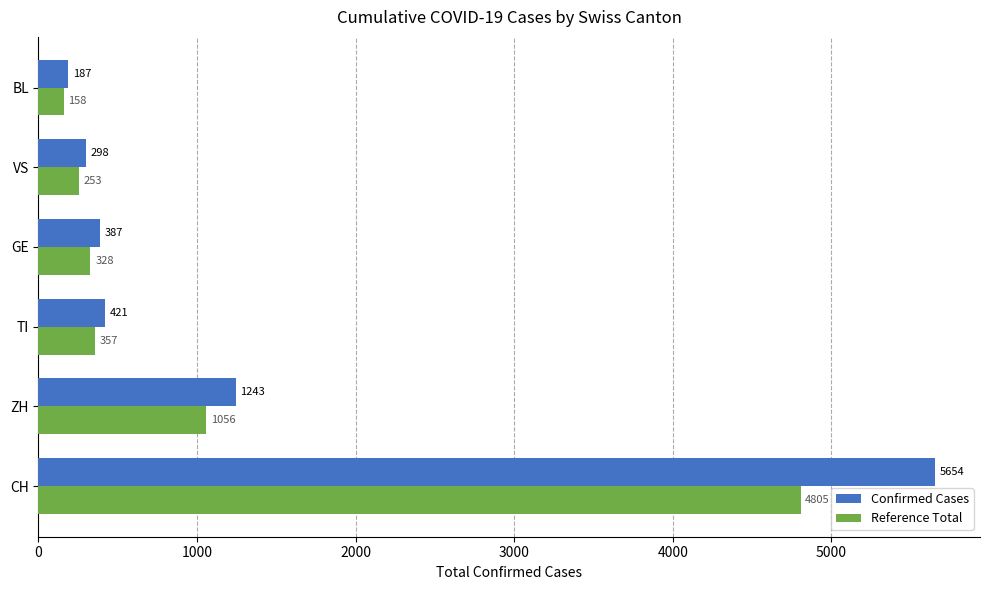

Rank the categories by Confirmed Cases value from lowest to highest.

BL, VS, GE, TI, ZH, CH